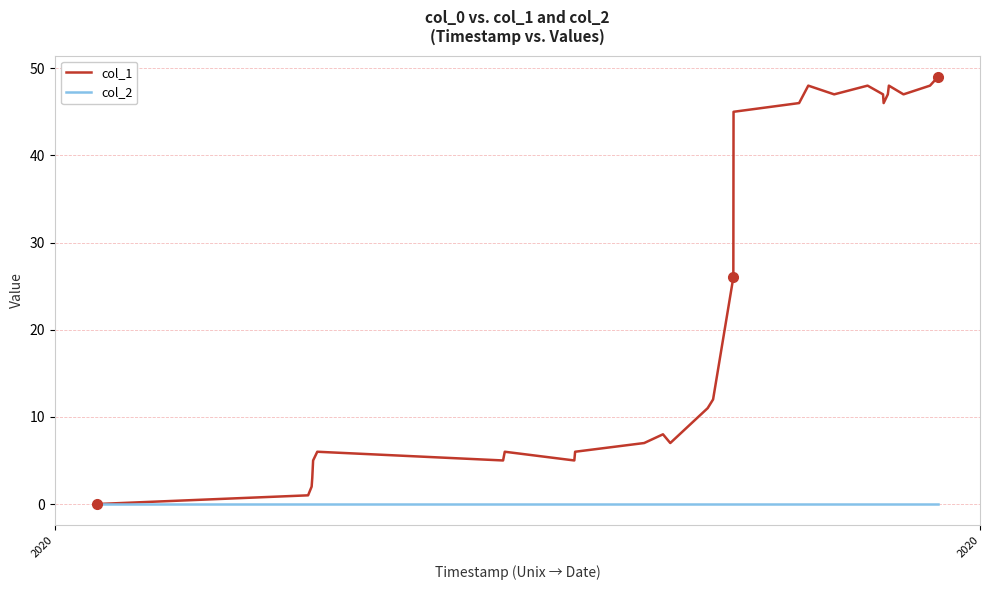

Rank the series by their maximum value, from lowest to highest.

col_2, col_1